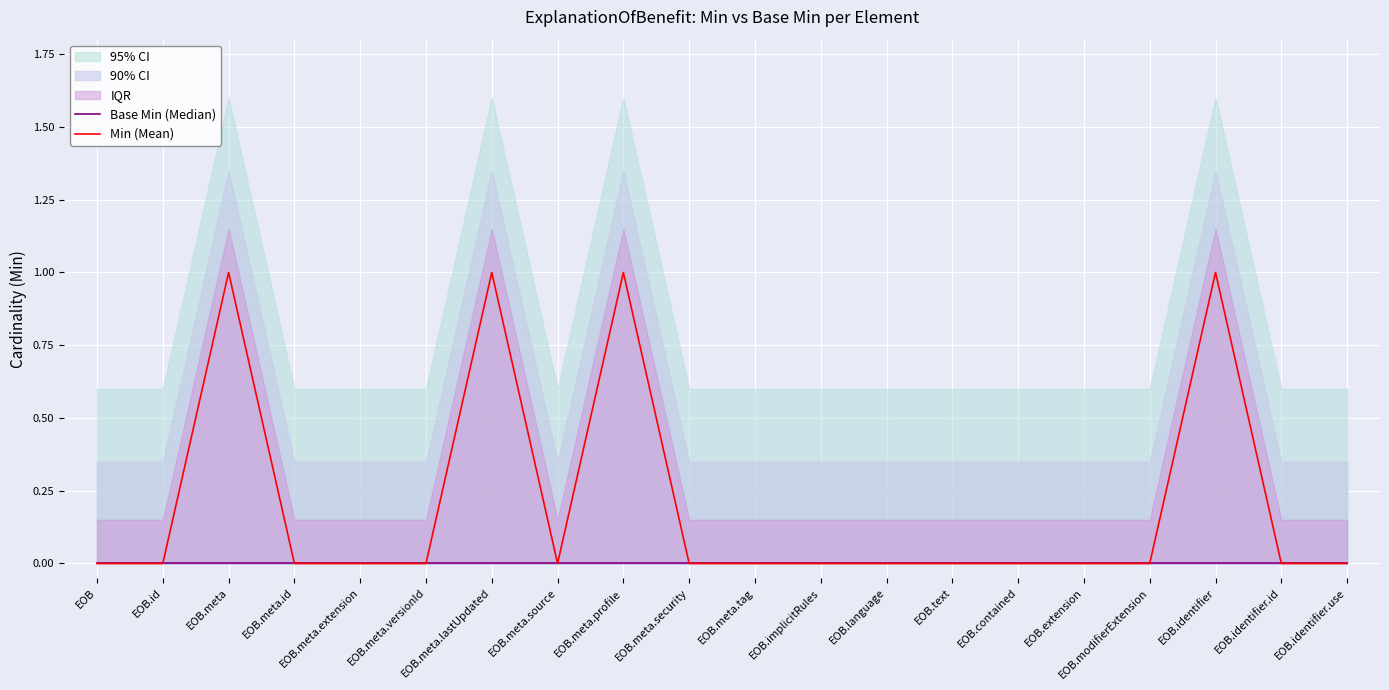

True or false: Min (Mean) has a value of 0 at EOB.meta.security.

True